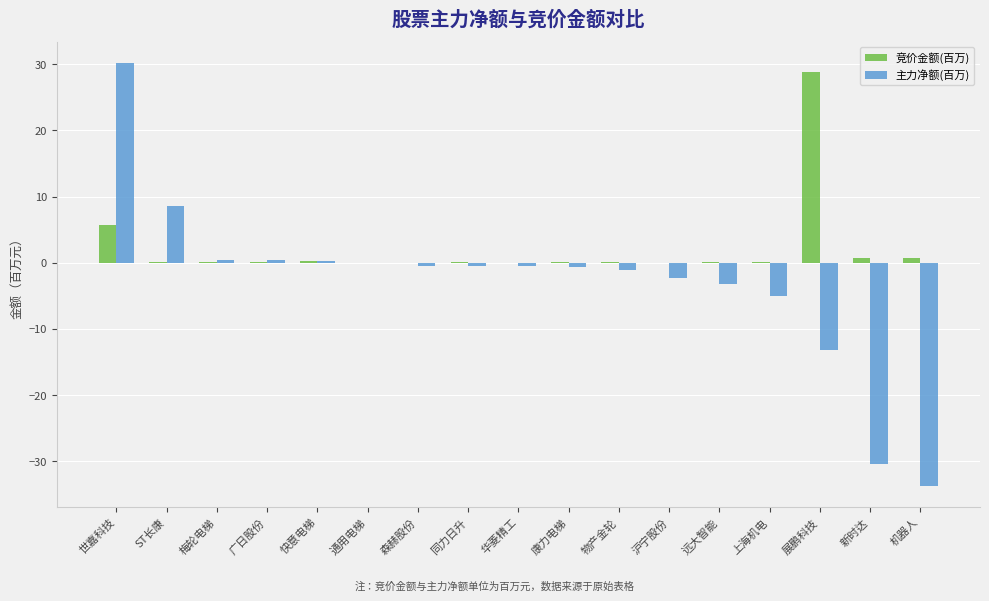

Between ST长康 and 快意电梯, which series saw the biggest shift?

主力净额(百万)